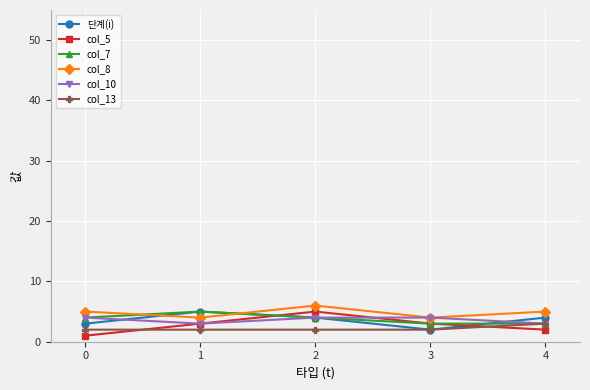

How many lines are shown in the chart?

6